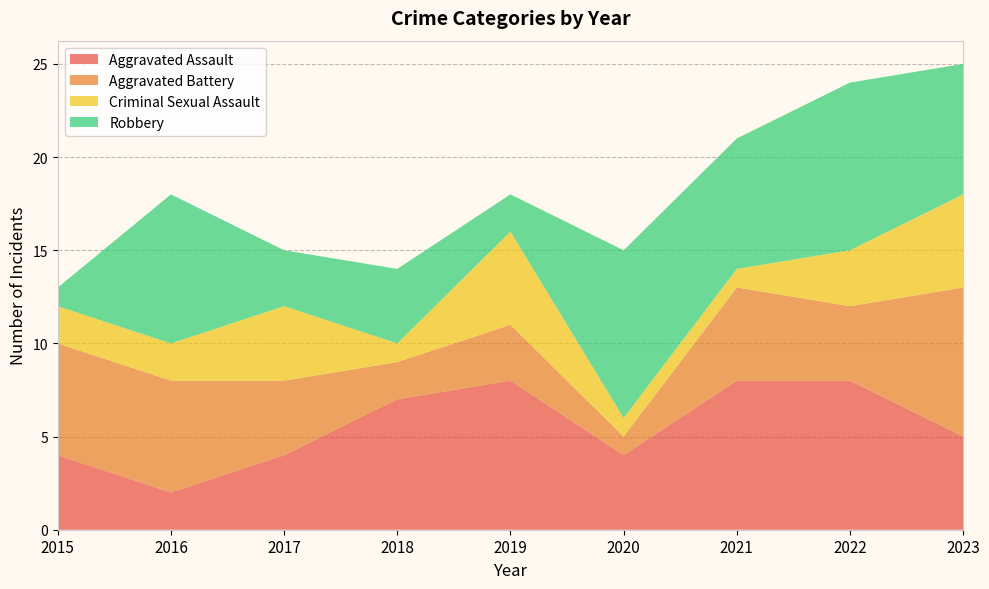

Reading left to right, what are all the values shown in this chart?

Aggravated Assault: 4	2	4	7	8	4	8	8	5
Aggravated Battery: 6	6	4	2	3	1	5	4	8
Criminal Sexual Assault: 2	2	4	1	5	1	1	3	5
Robbery: 1	8	3	4	2	9	7	9	7